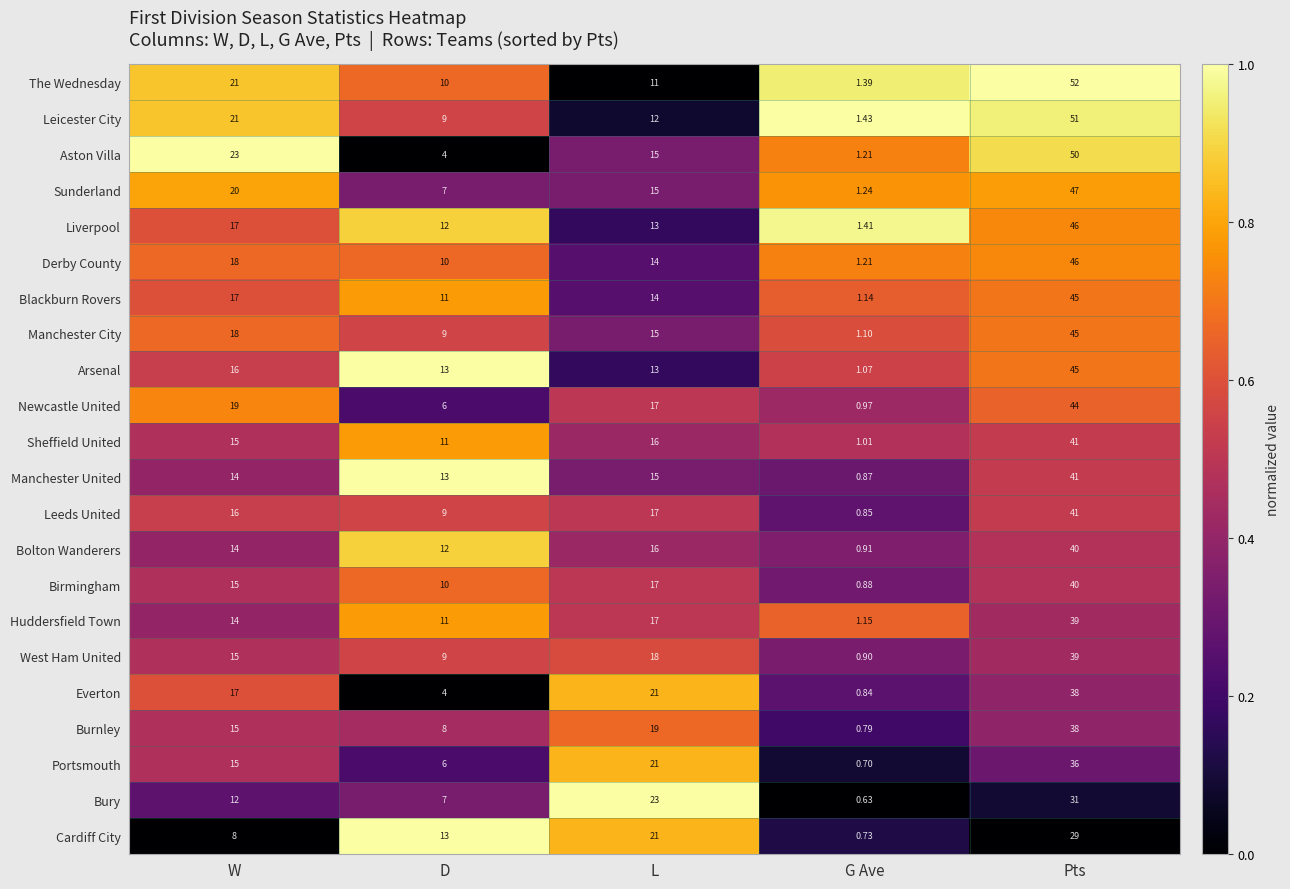

Which category has the lowest value across all series?

G Ave